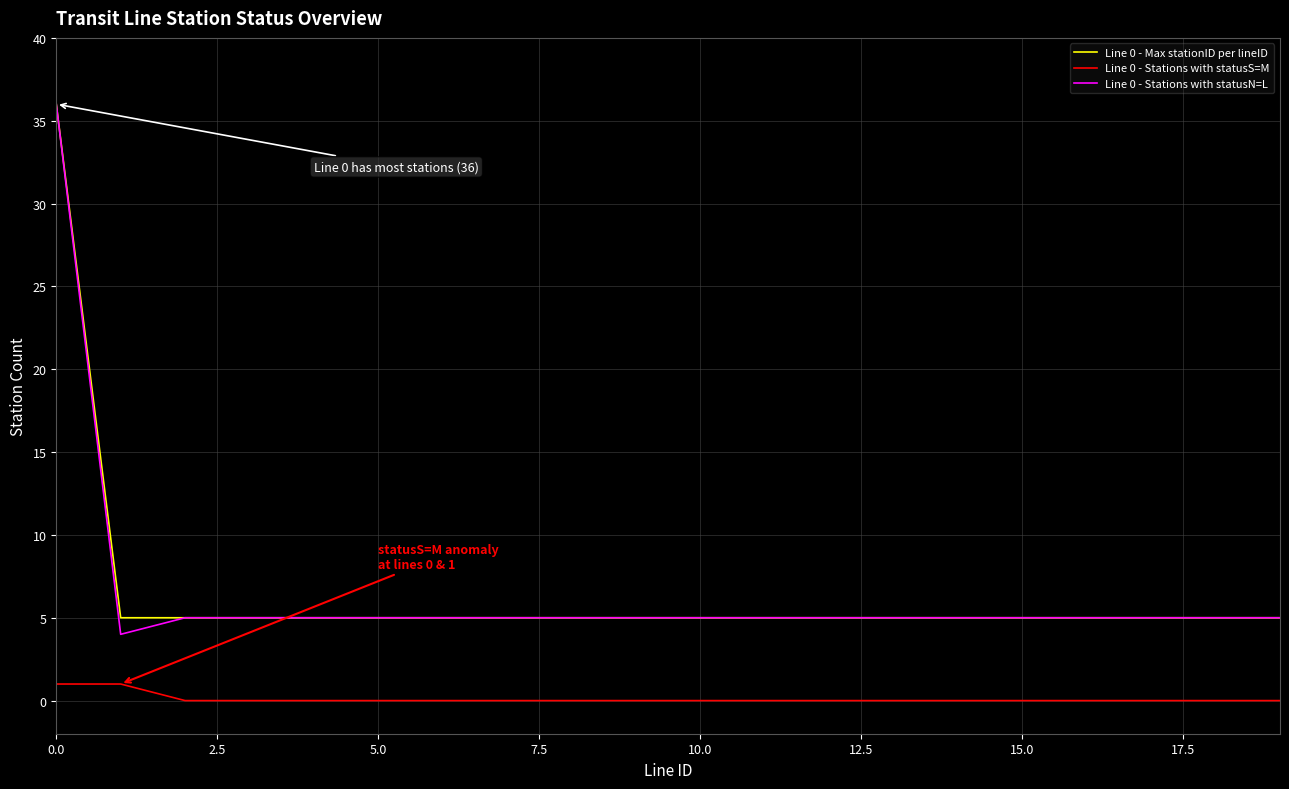

True or false: Line 0 - Stations with statusS=M and Line 0 - Stations with statusN=L cross at least once.

False